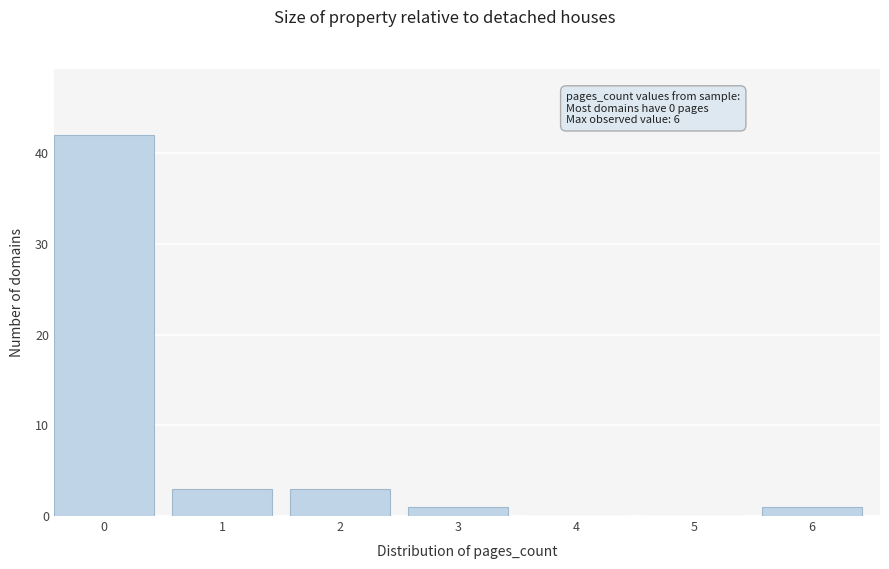

Reading left to right, transcribe all the data shown in this chart.

0=42	1=3	2=3	3=1	4=0	5=0	6=1